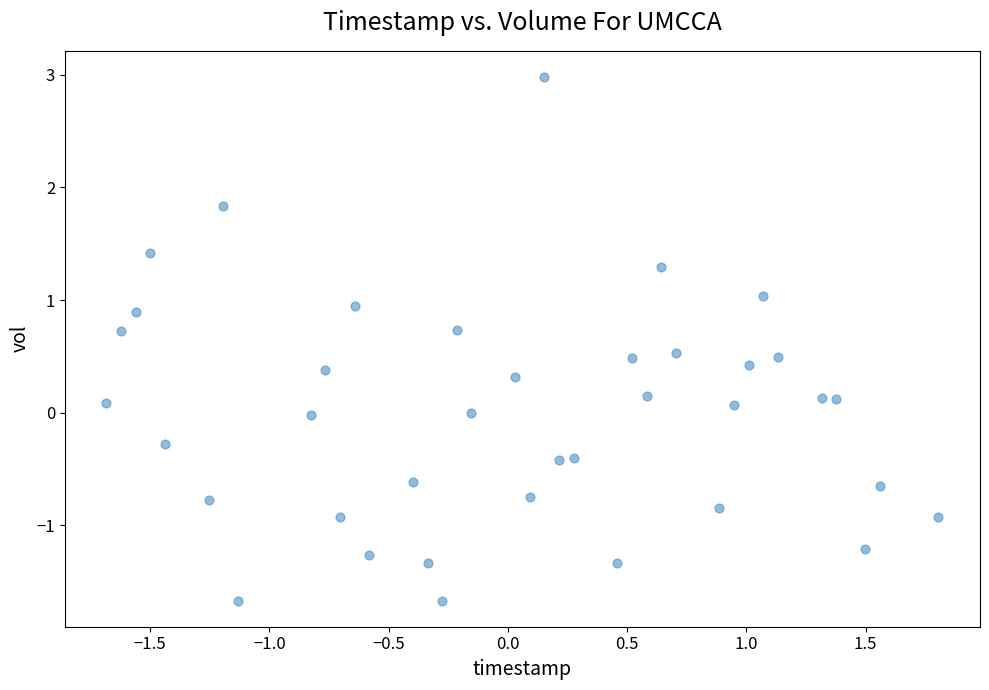

What is the range of Y values (max minus min)?

4.6